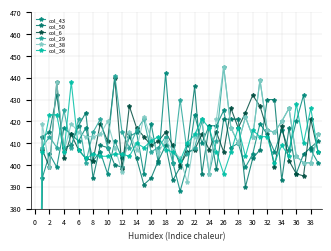

What is the label of the 21st point from the left?

20